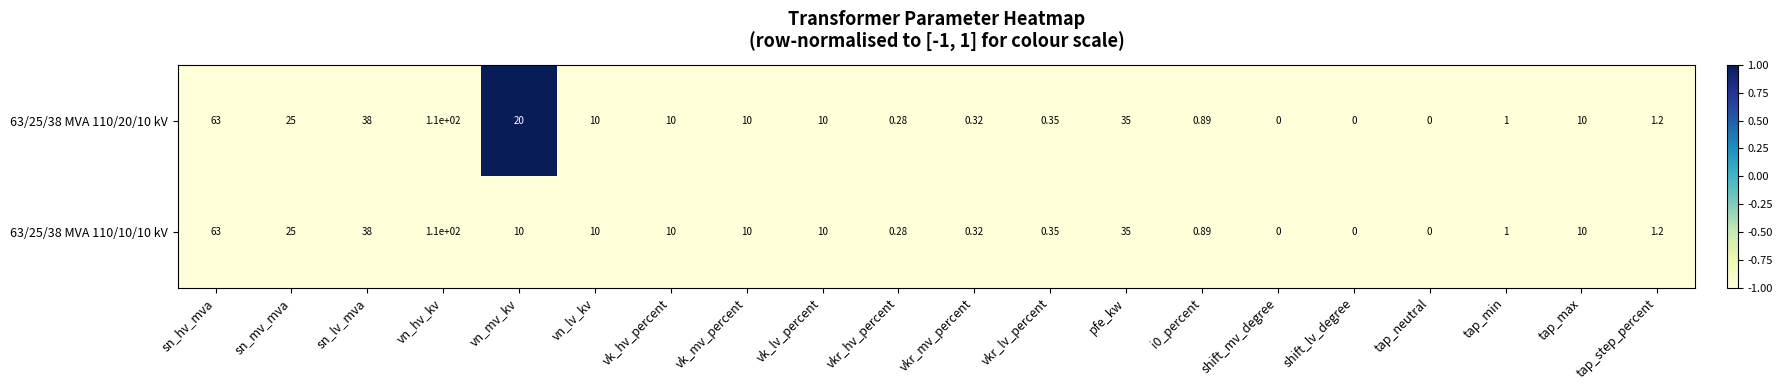

At which label is 63/25/38 MVA 110/10/10 kV closest to 55?

sn_hv_mva